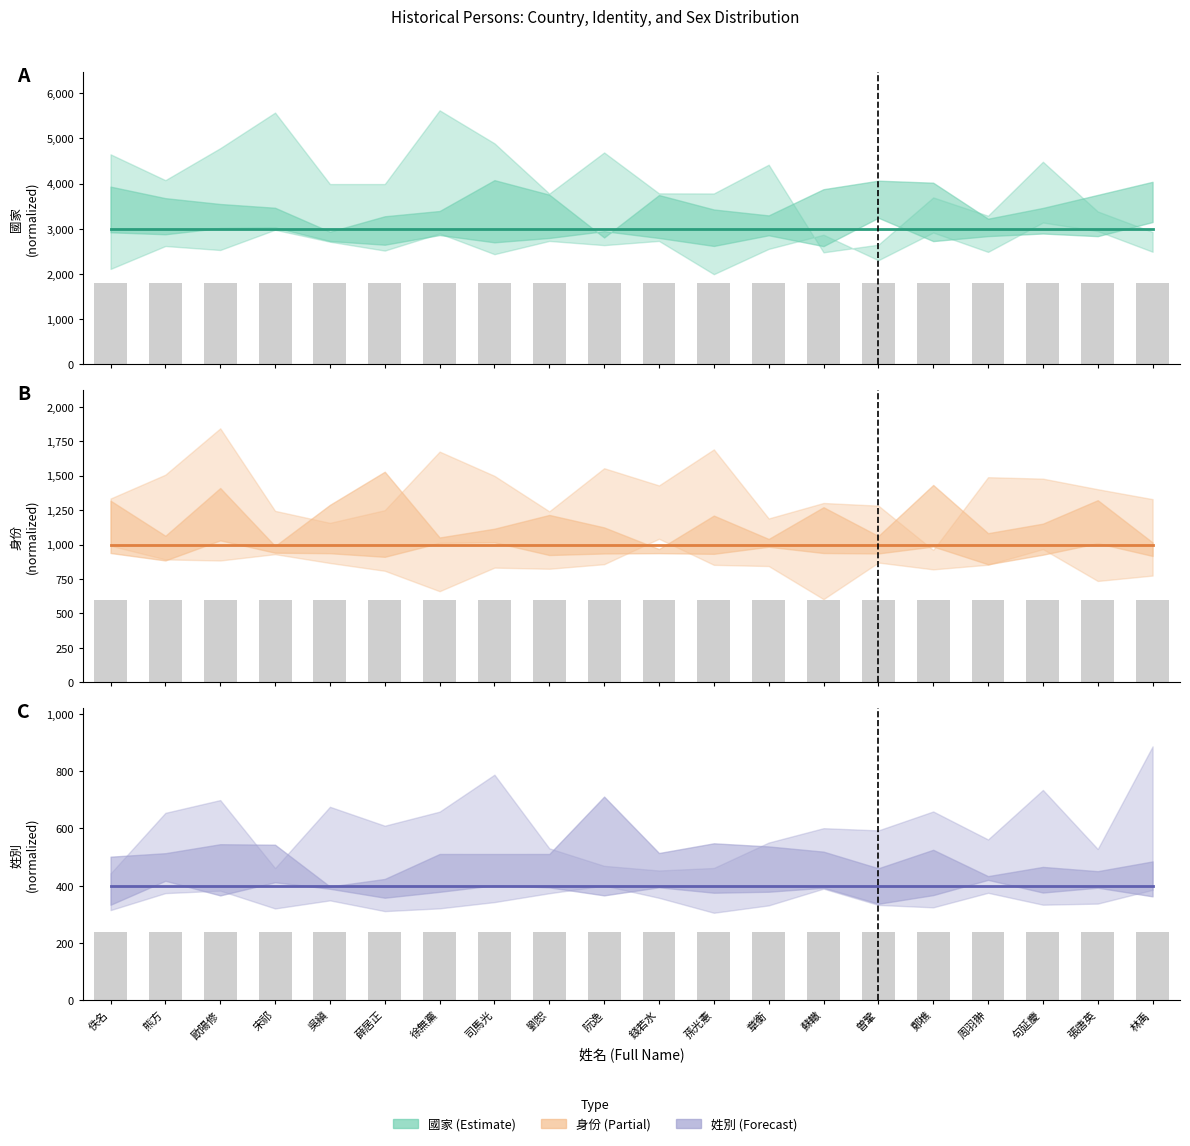

Between 章衡 and 鄭樵, which is larger?

章衡